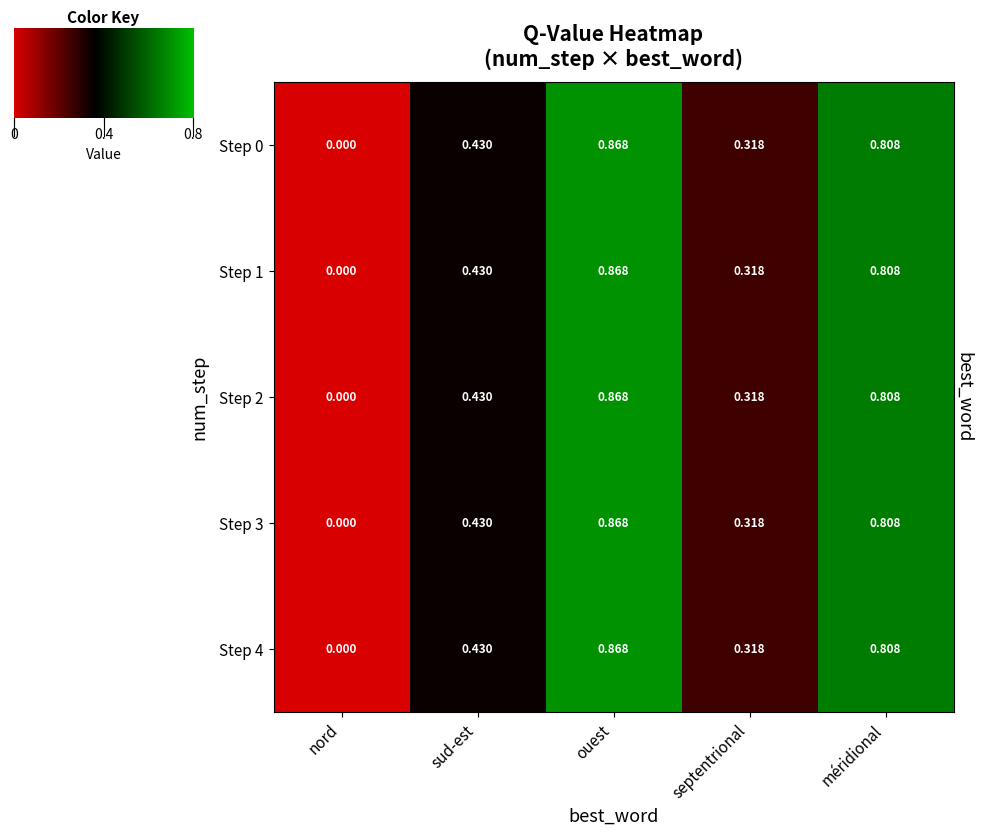

Where is Step 4 nearest to the value 0?

nord